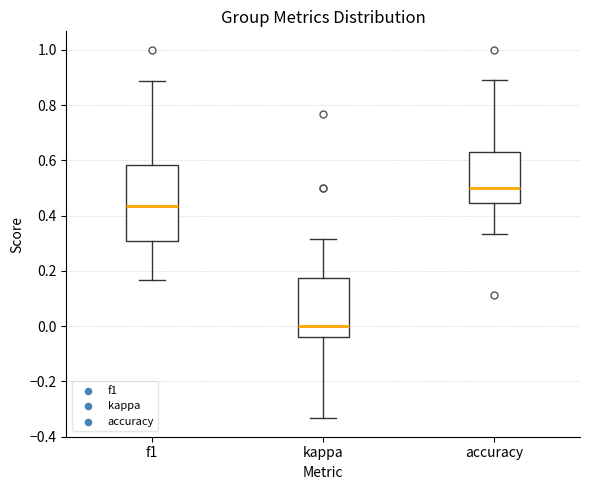

Comparing the boxes themselves (not the whiskers), which one is the tallest?

f1